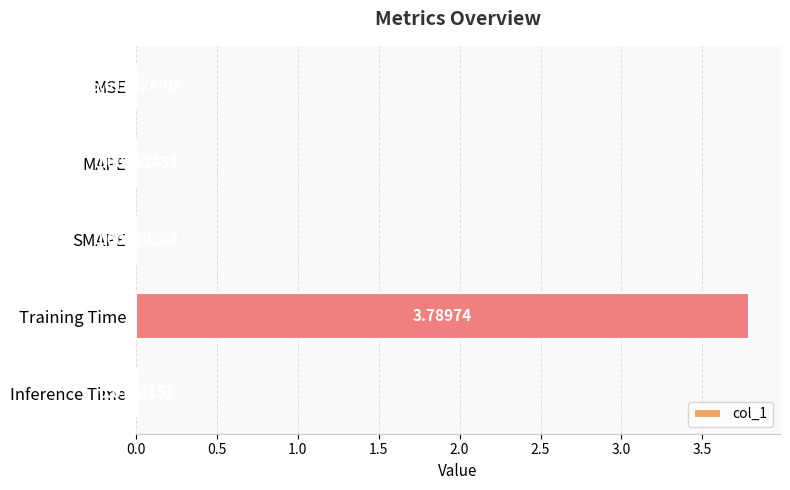

Which label corresponds to the largest value in the chart?

Training Time